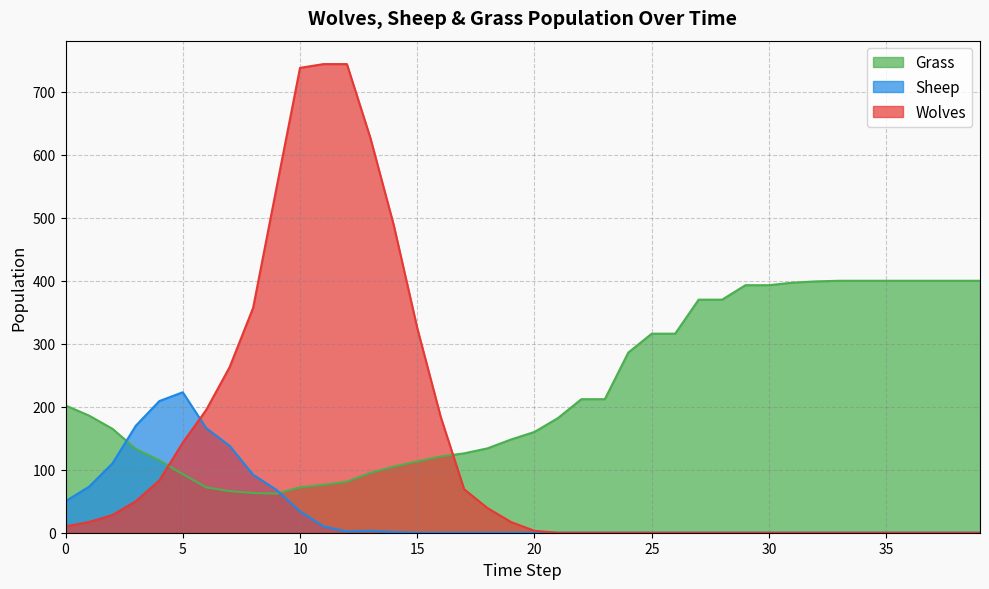

True or false: Sheep has more than 0 points higher than both neighbors.

True